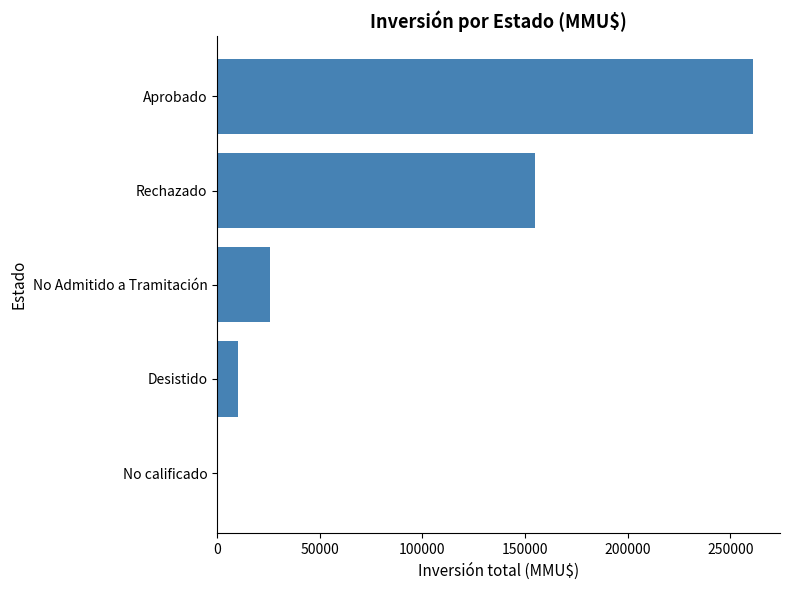

What is the change in value from Aprobado to No Admitido a Tramitación?

-235491